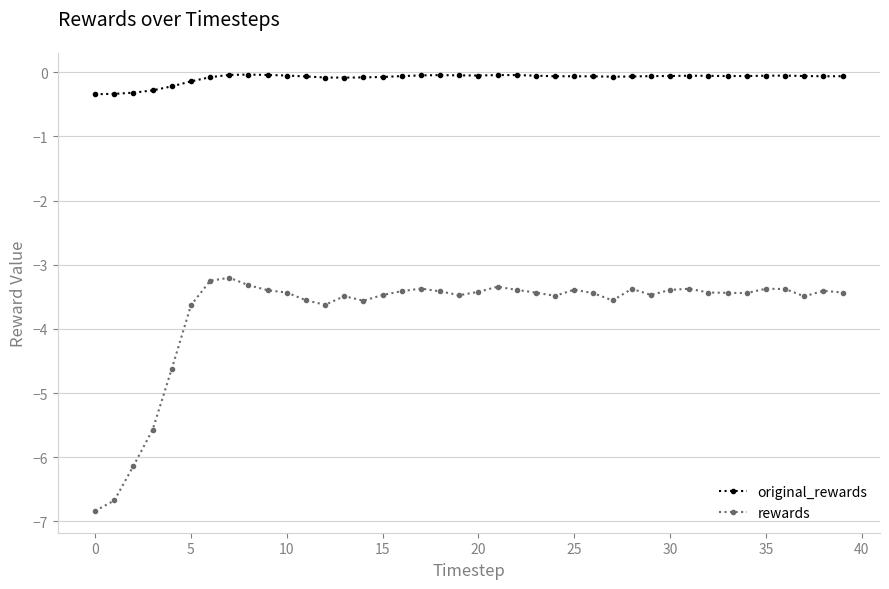

In rewards, how many points are higher than both neighbors (excluding endpoints)?

9